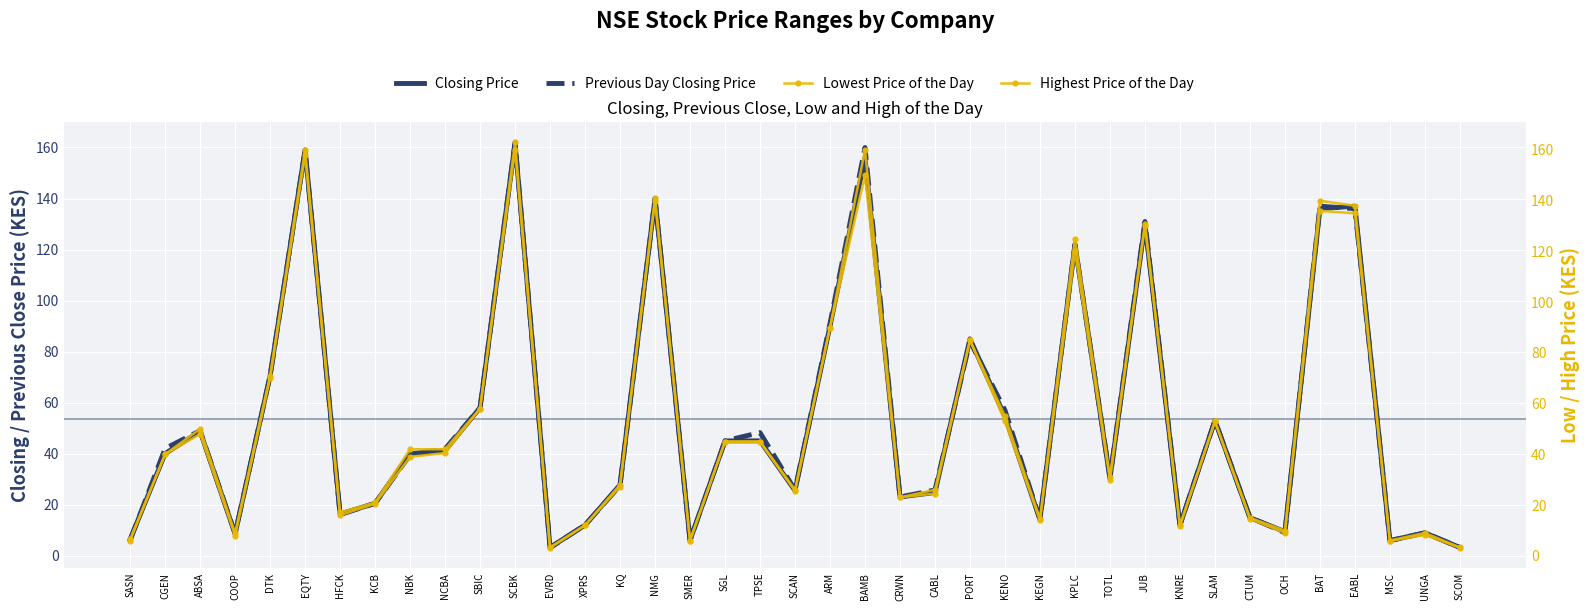

Where is Closing Price nearest to the value 82?

PORT